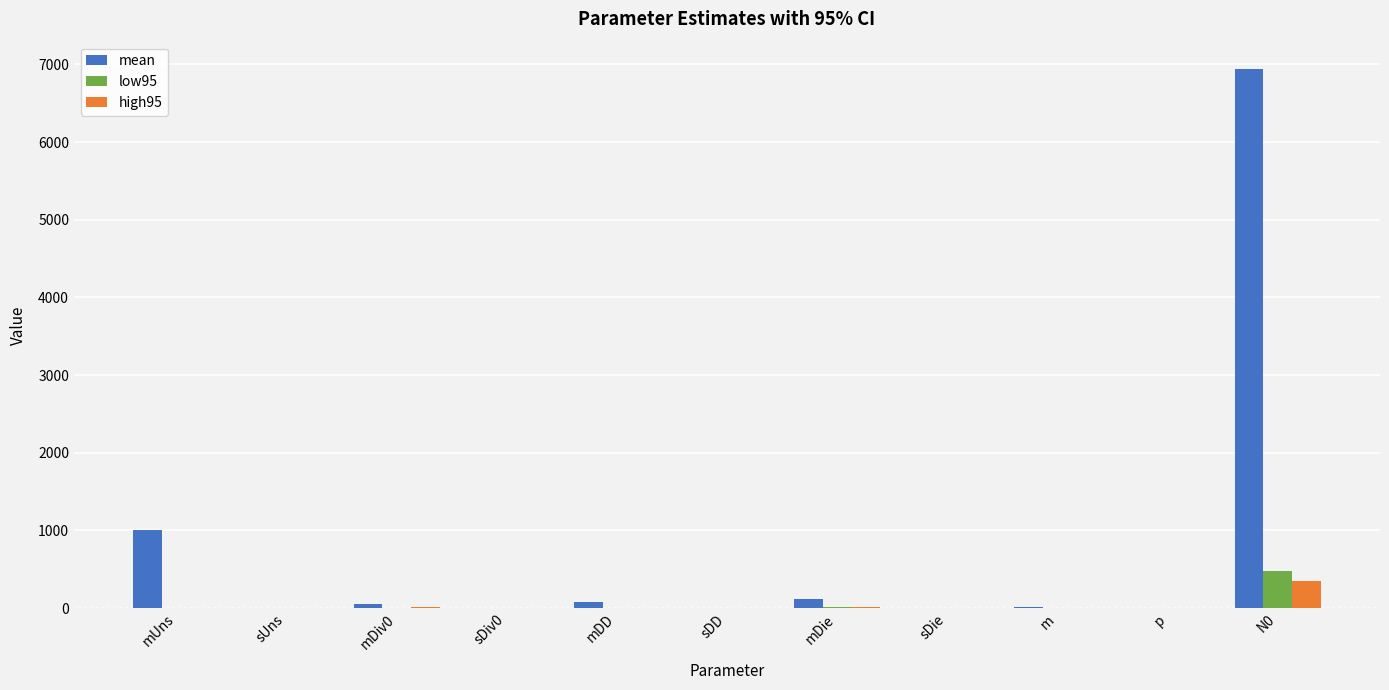

Is the value of high95 at N0 greater than the value of low95 at sDiv0?

Yes